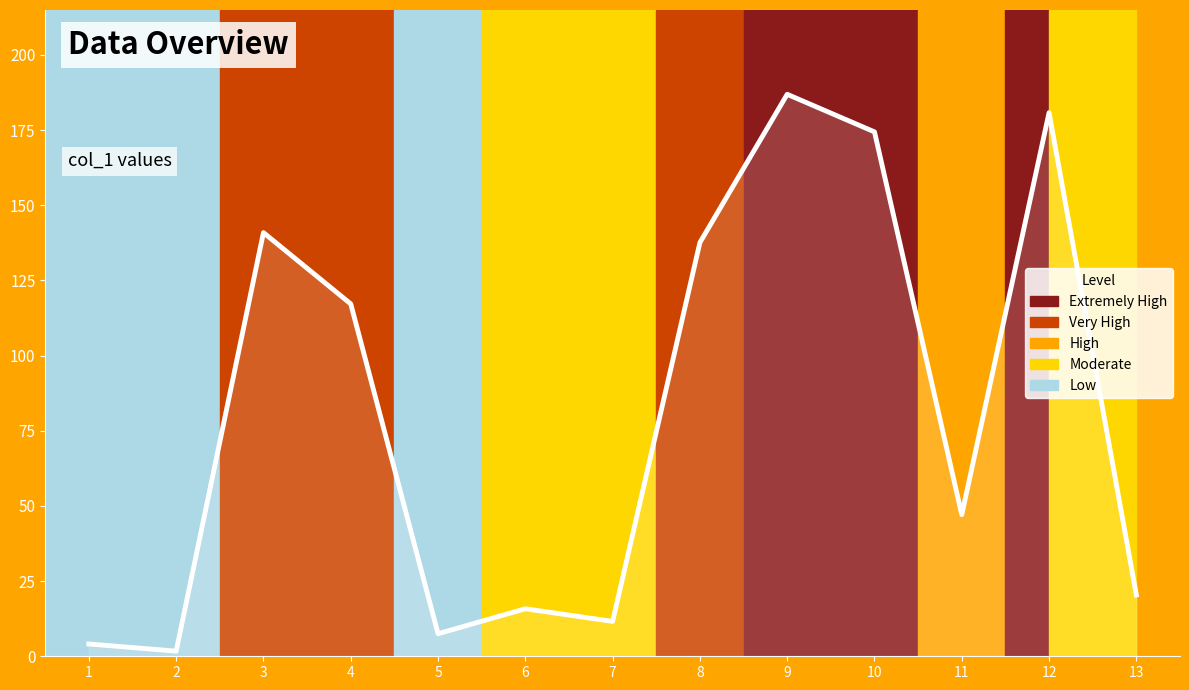

What is the change in value from 4 to 9?

+69.7